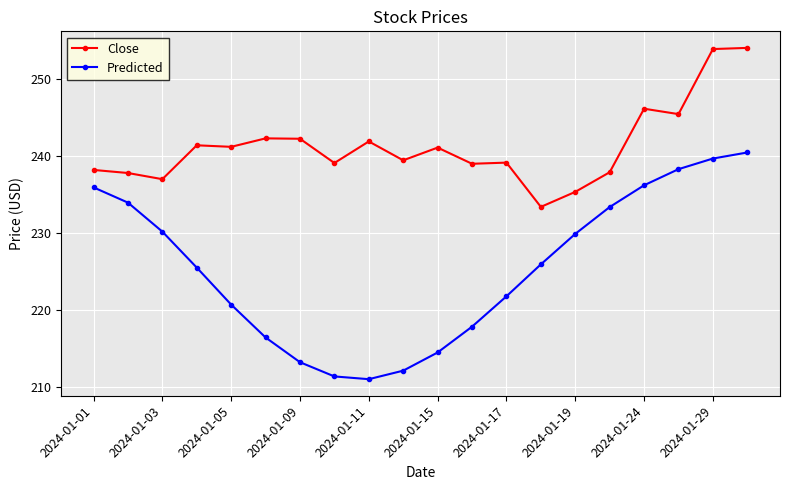

List the series in order of their overall mean, highest first.

Close, Predicted